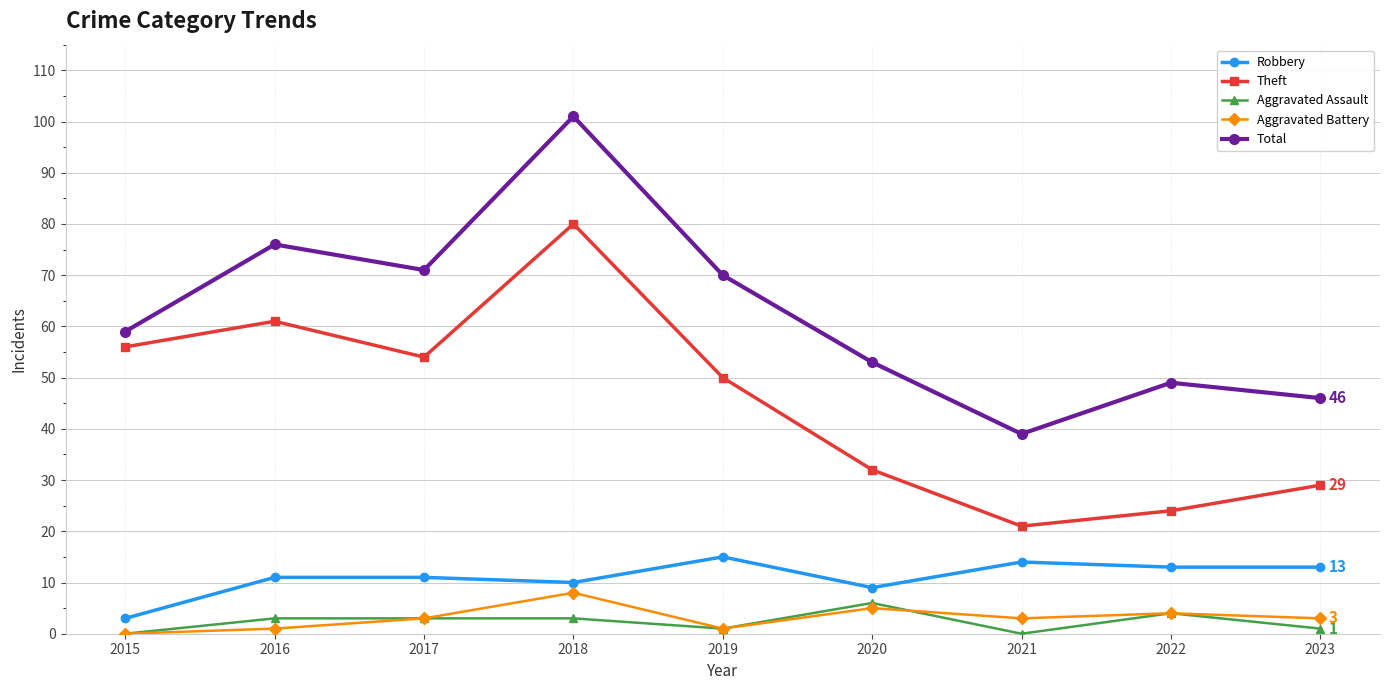

True or false: Theft has a value of 80 at 2018.

True